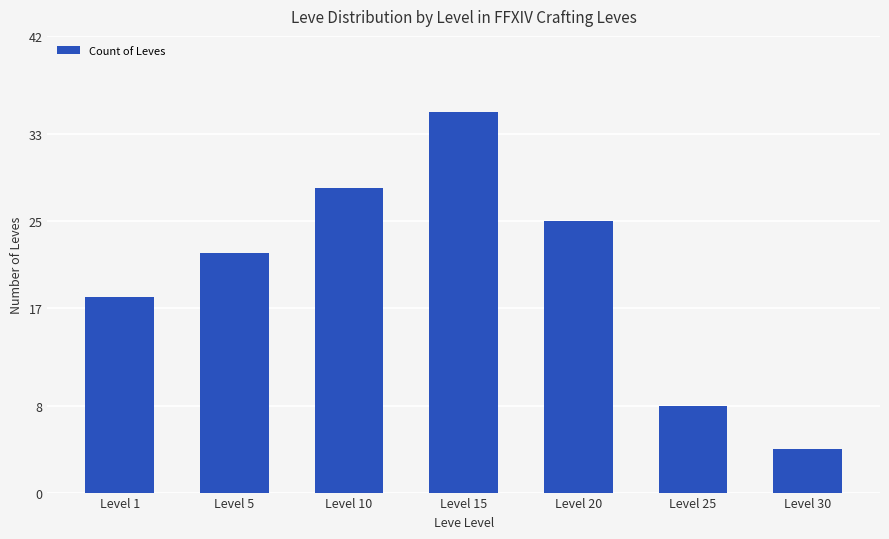

List the labels in order of value, largest first.

Level 15, Level 10, Level 20, Level 5, Level 1, Level 25, Level 30